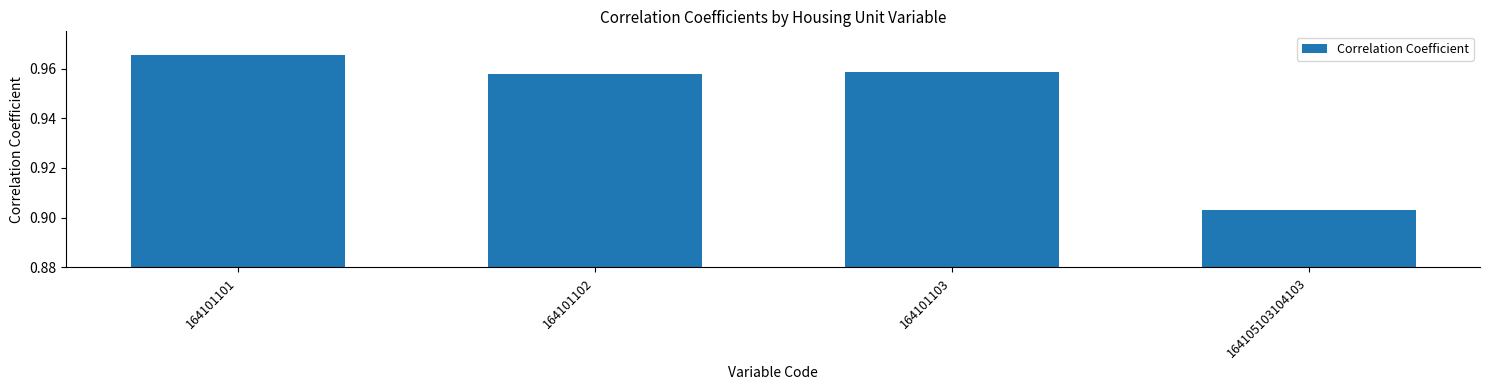

At which category does the chart reach its minimum across all series?

164105103104103